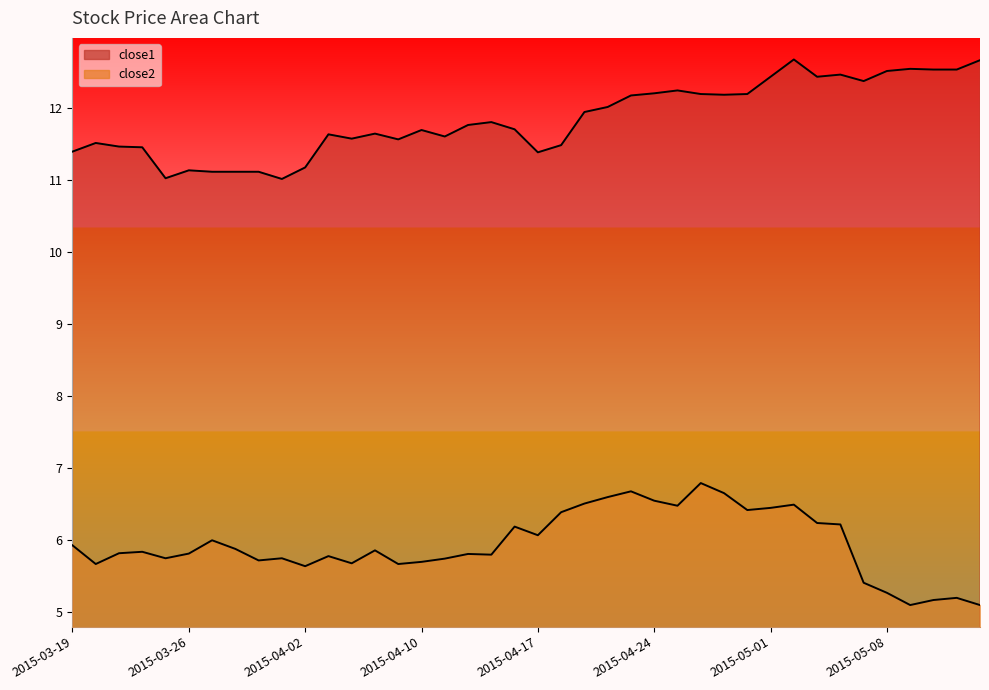

List the series in order of their overall mean, highest first.

close1, close2